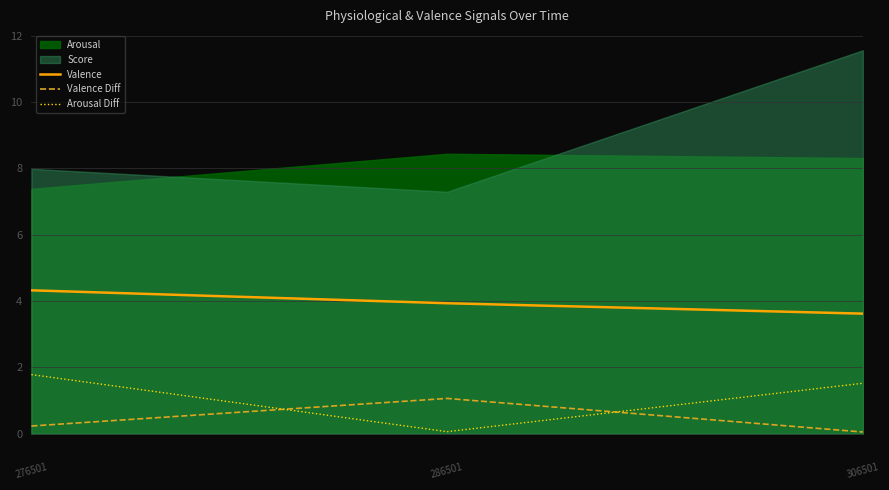

Rank the categories by Valence value from highest to lowest.

276501, 286501, 306501